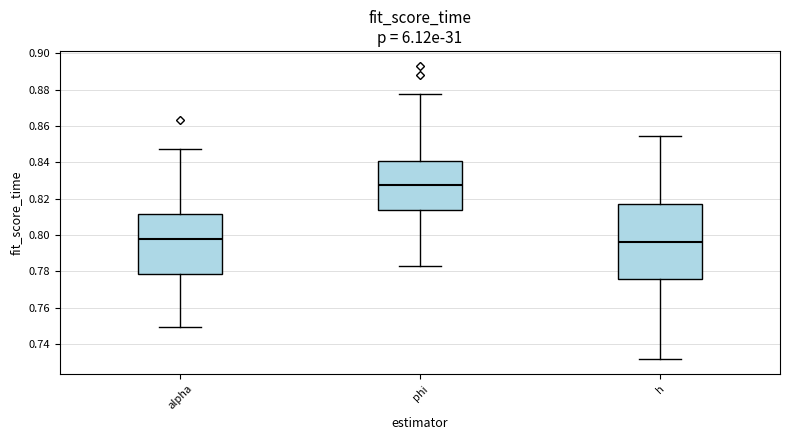

Reading left to right, read every box against the y-axis: the position of its median line, the range the box covers, and the ends of its whiskers. The values are not printed on the chart, so give them approximately, as read against the axis.

alpha: median 0.798, box 0.778 to 0.812, whiskers 0.750 to 0.848
phi: median 0.828, box 0.814 to 0.840, whiskers 0.784 to 0.878
h: median 0.796, box 0.776 to 0.816, whiskers 0.732 to 0.854